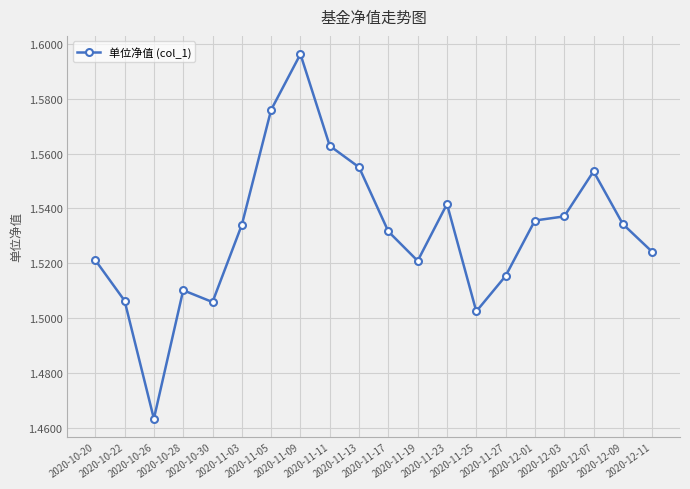

Approximately how many times larger is the value at 2020-10-26 compared to 2020-10-28?

1.0